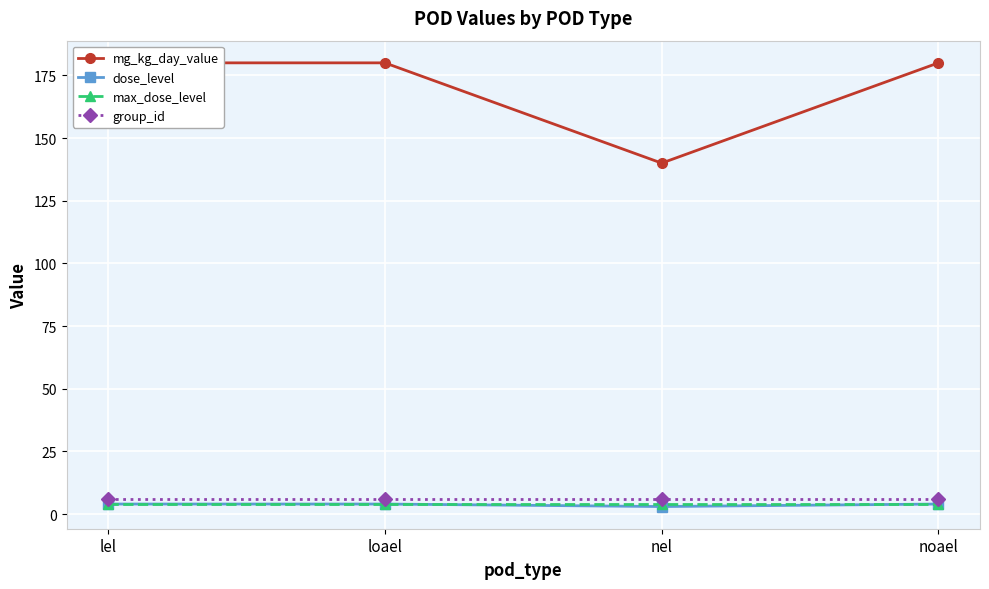

Between lel and loael, which series saw the biggest shift?

mg_kg_day_value